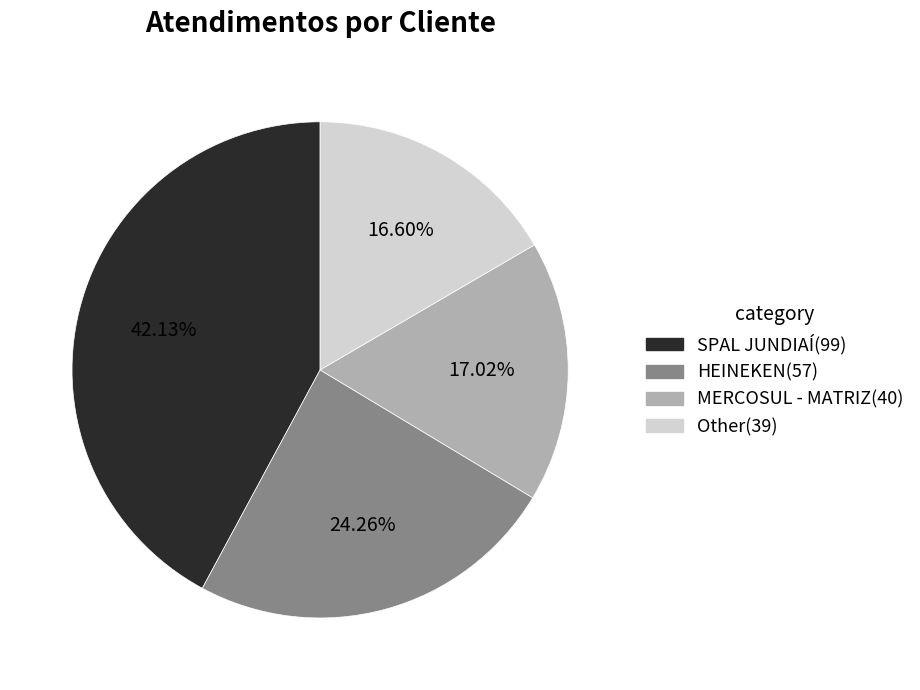

Is there a majority slice in this chart?

No